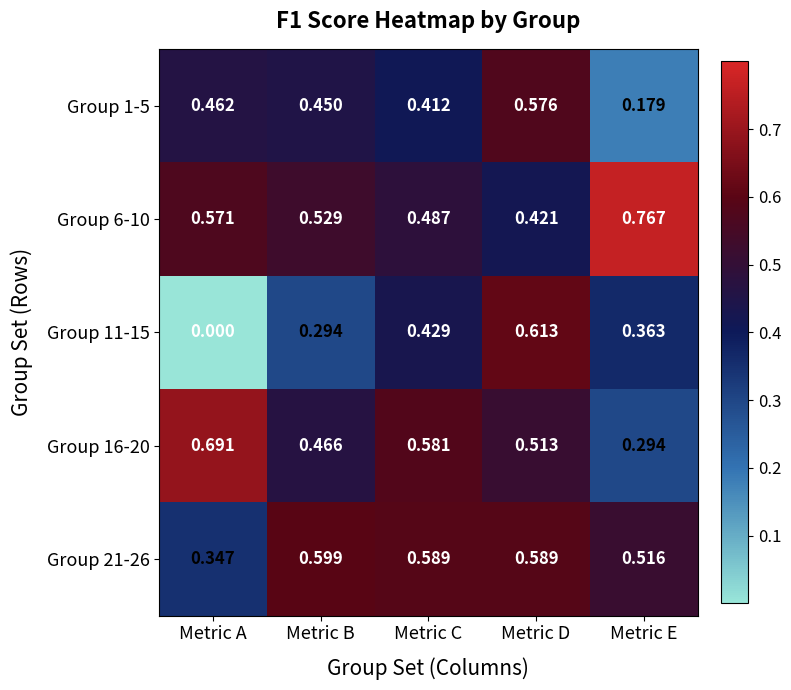

List the labels in order of Group 11-15 value, smallest first.

Metric A, Metric B, Metric E, Metric C, Metric D